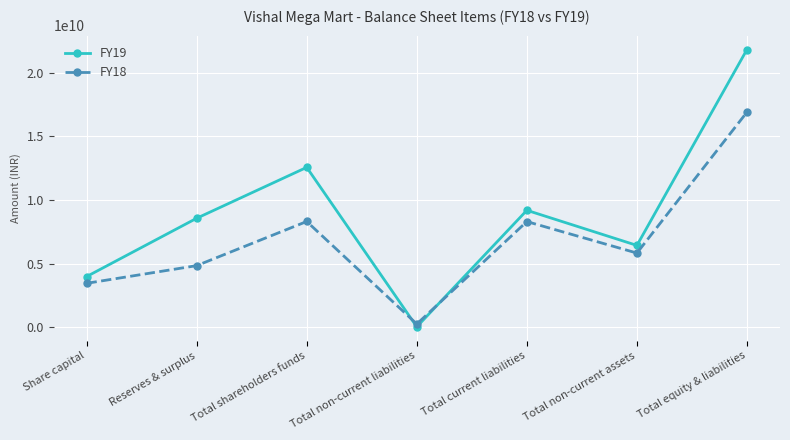

What is the difference between the highest and lowest values at Share capital?

529269880